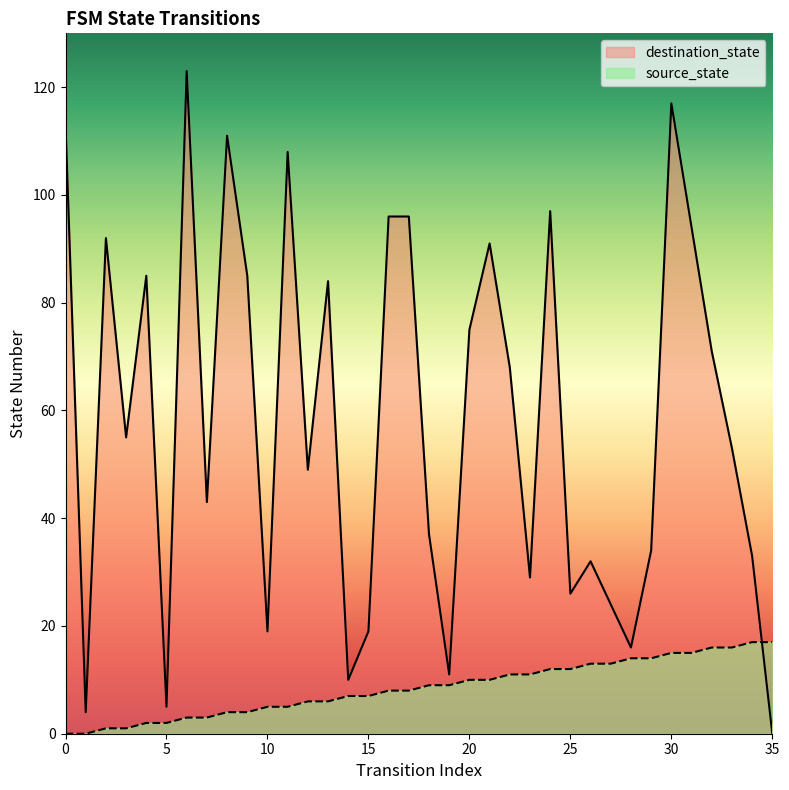

What are all the series names shown in the legend?

destination_state, source_state